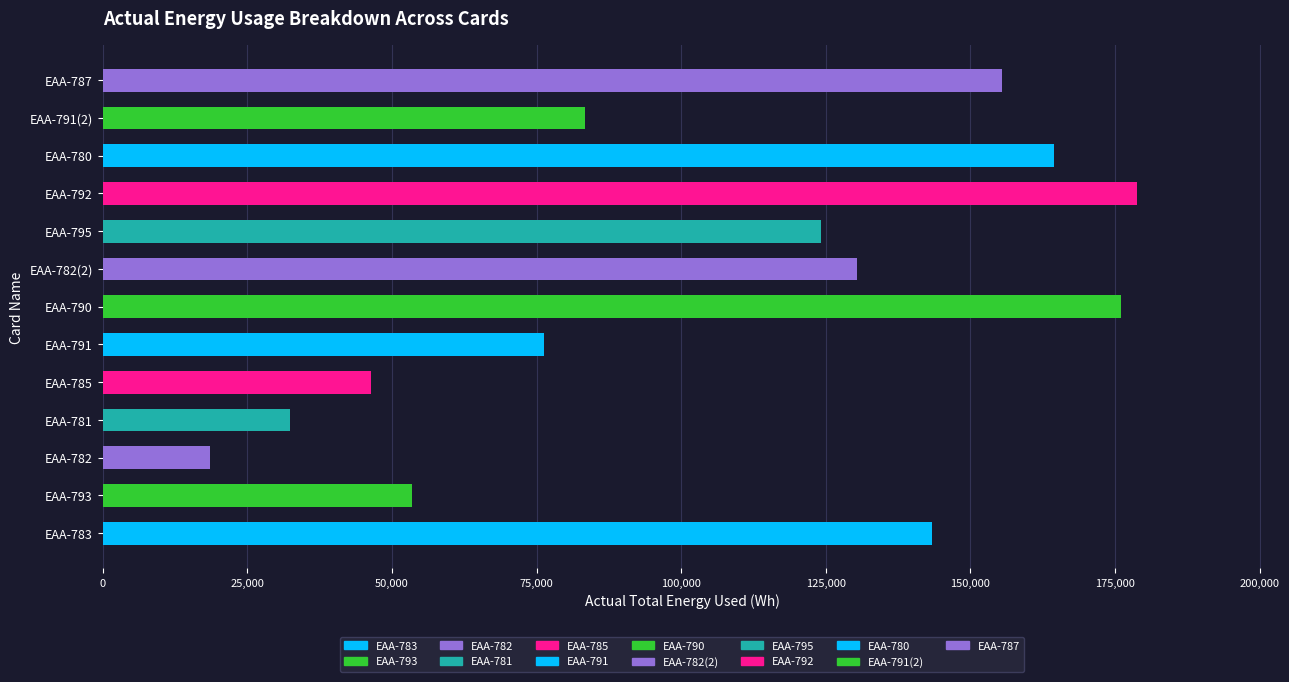

Reading top to bottom, list all the values displayed in this chart.

EAA-787=155480	EAA-791(2)=83420	EAA-780=164460	EAA-792=178830	EAA-795=124180	EAA-782(2)=130420	EAA-790=176040	EAA-791=76340	EAA-785=46420	EAA-781=32400	EAA-782=18530	EAA-793=53550	EAA-783=143290